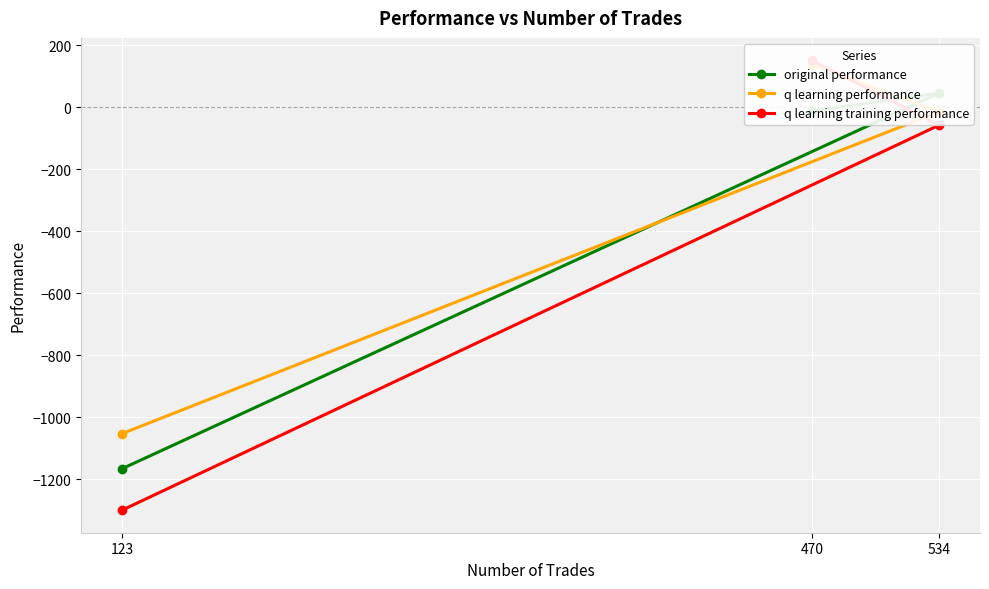

What is the difference between the second highest and minimum values in the original performance series?

1154.1